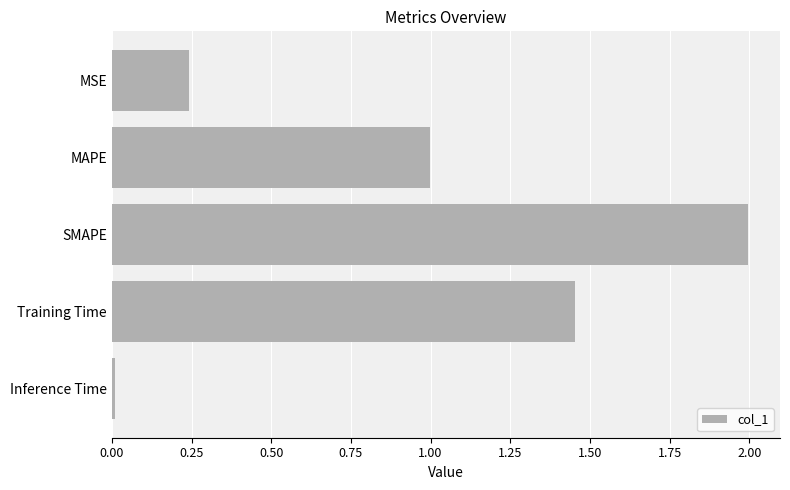

Rank the categories by value from highest to lowest.

SMAPE, Training Time, MAPE, MSE, Inference Time